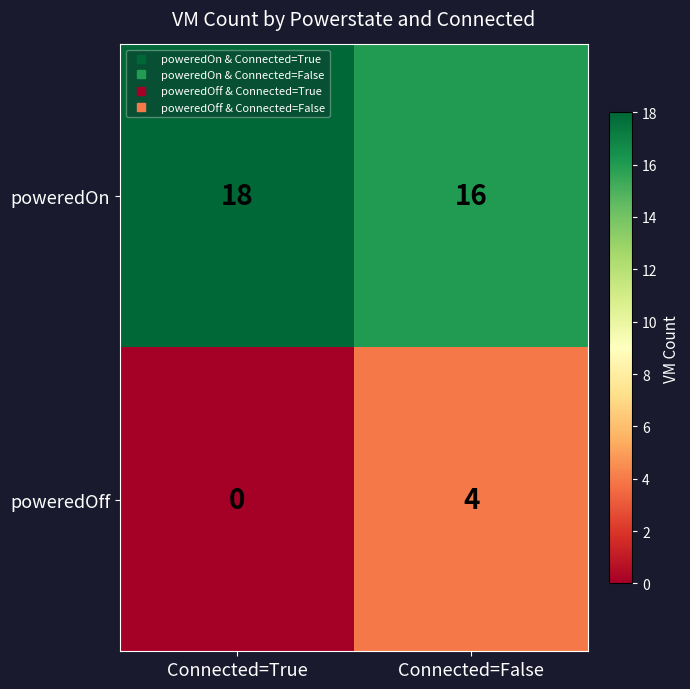

Is it true that poweredOn equals 18 at Connected=True?

True